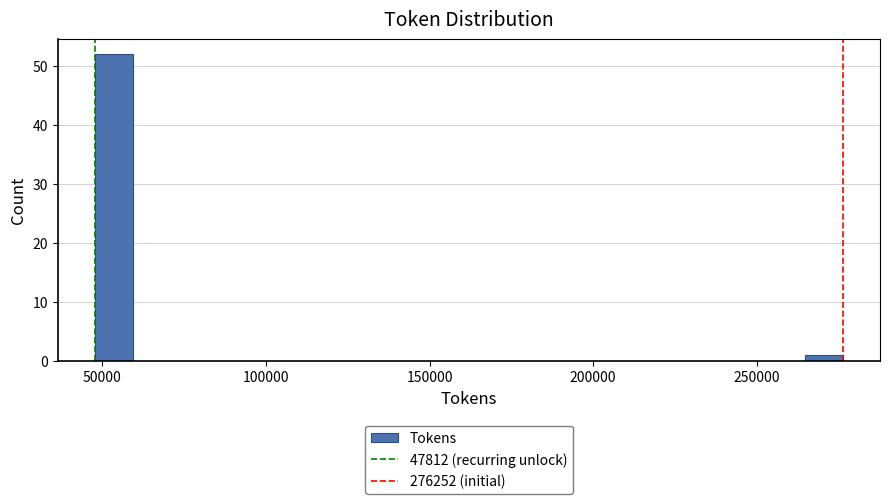

Read against the x-axis, roughly where is the centre of the tallest bar?

55000